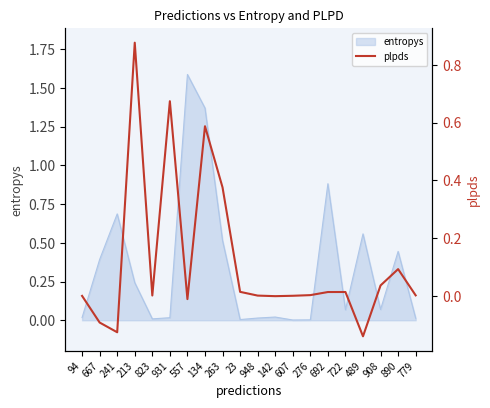

Between 890 and 263, which is larger?

263